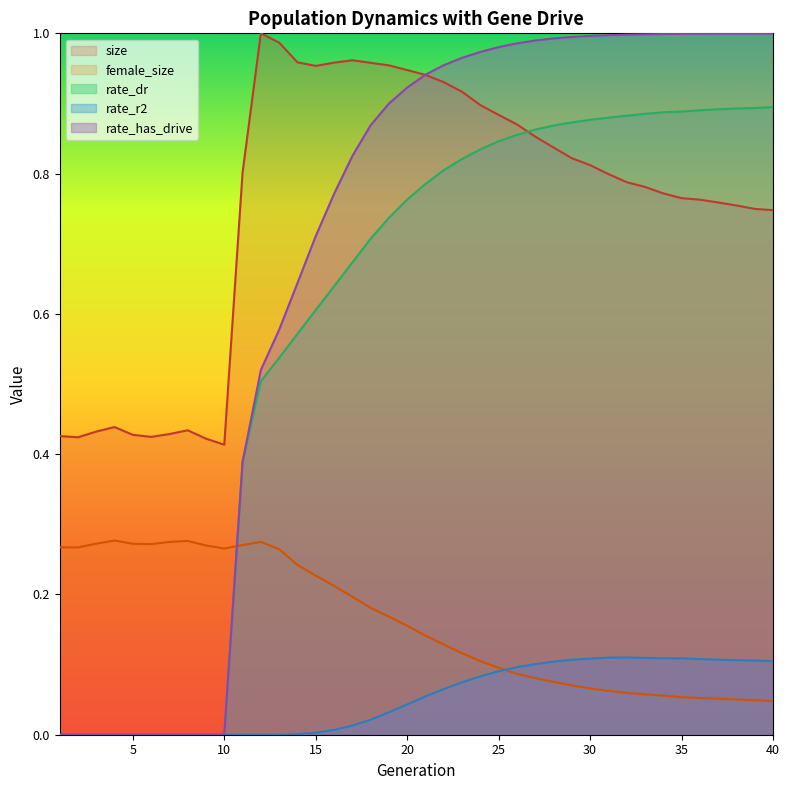

What is the greatest value displayed?

1.0